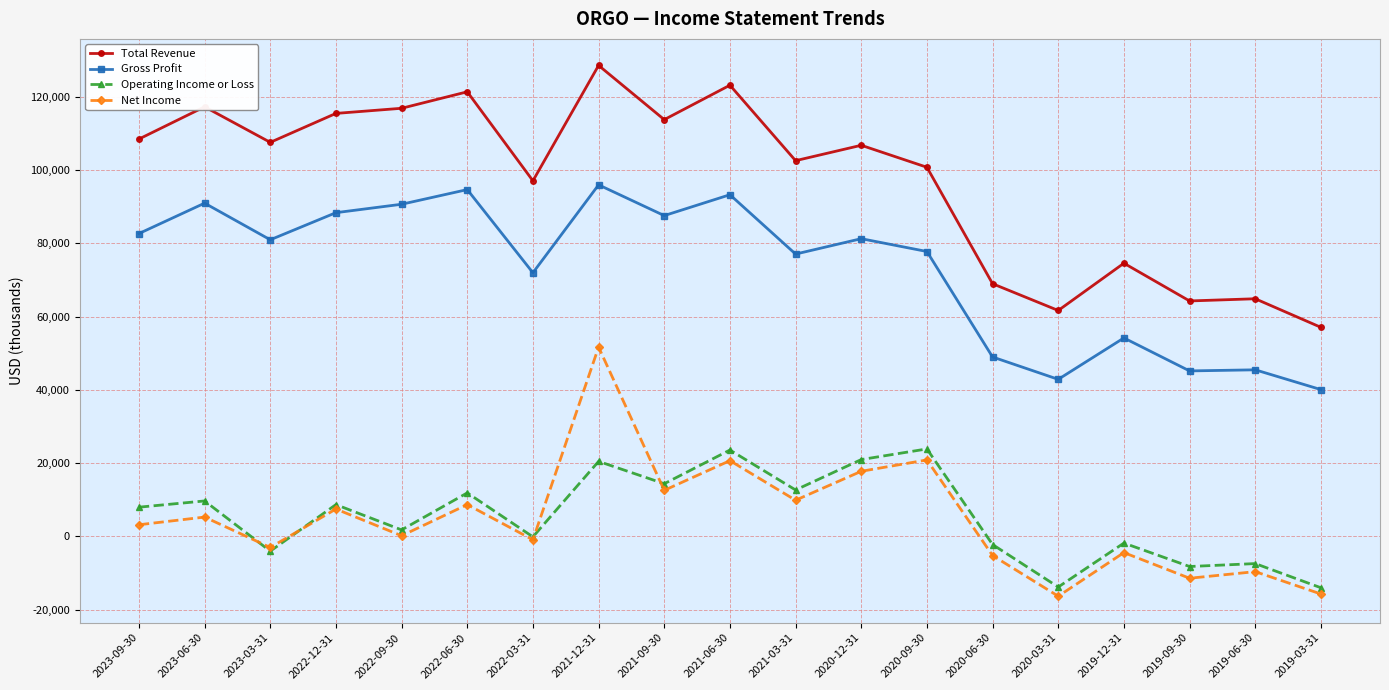

What position from the left is 2022-12-31?

4